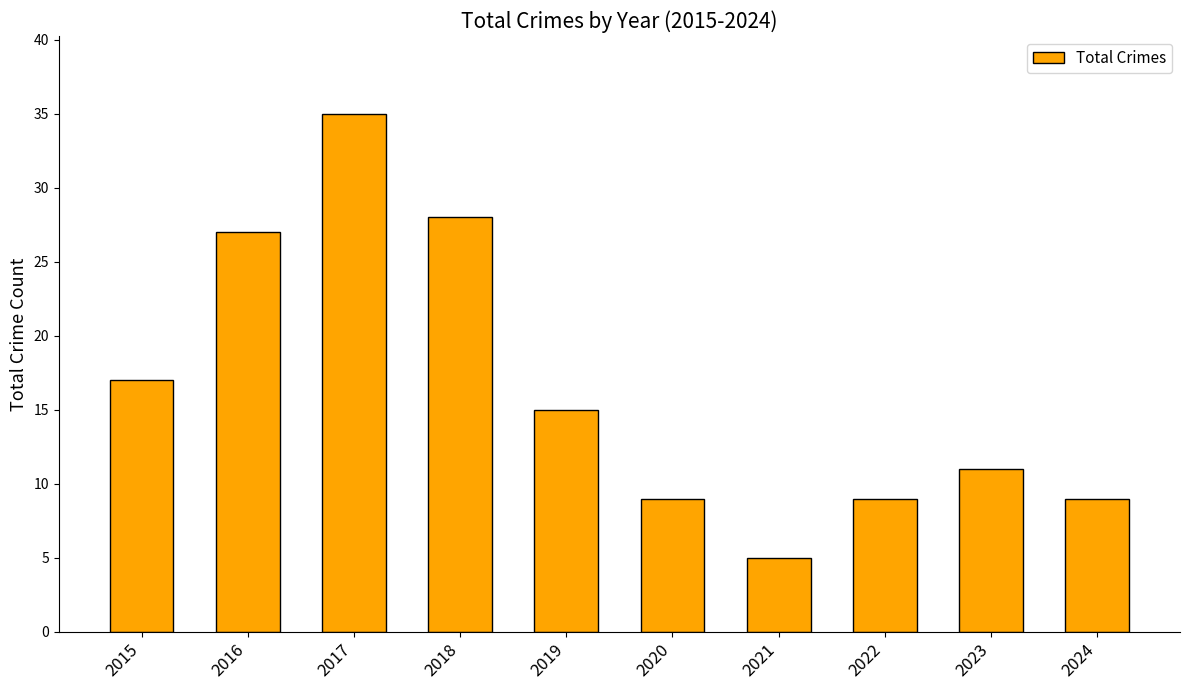

What is the change in value from 2021 to 2024?

+4